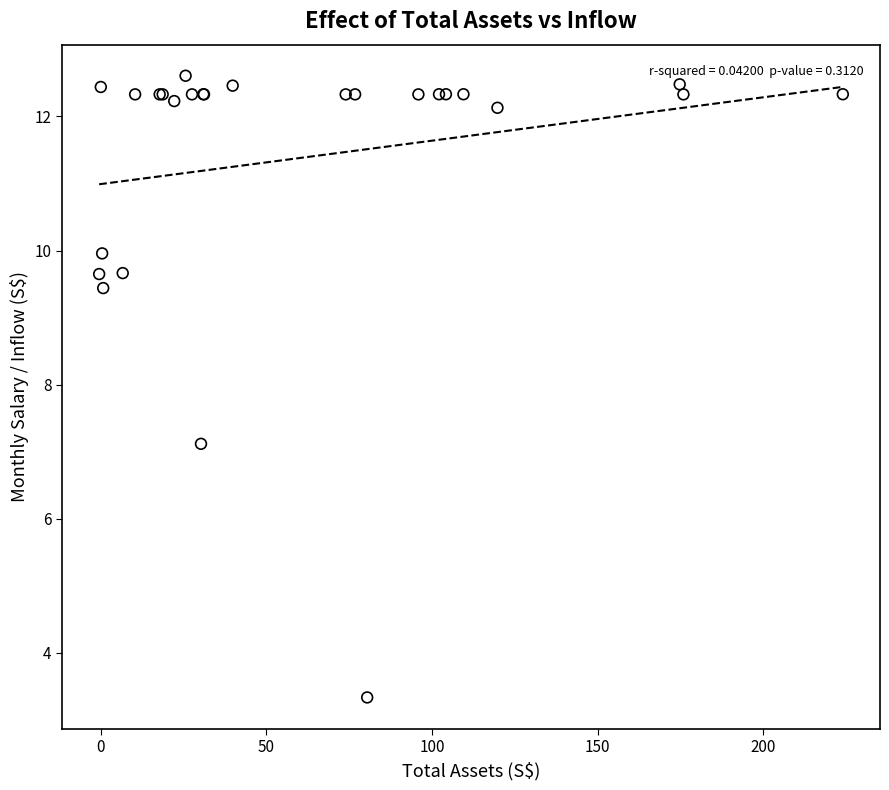

What Y value in the scatter plot is closest to 7?

7.1